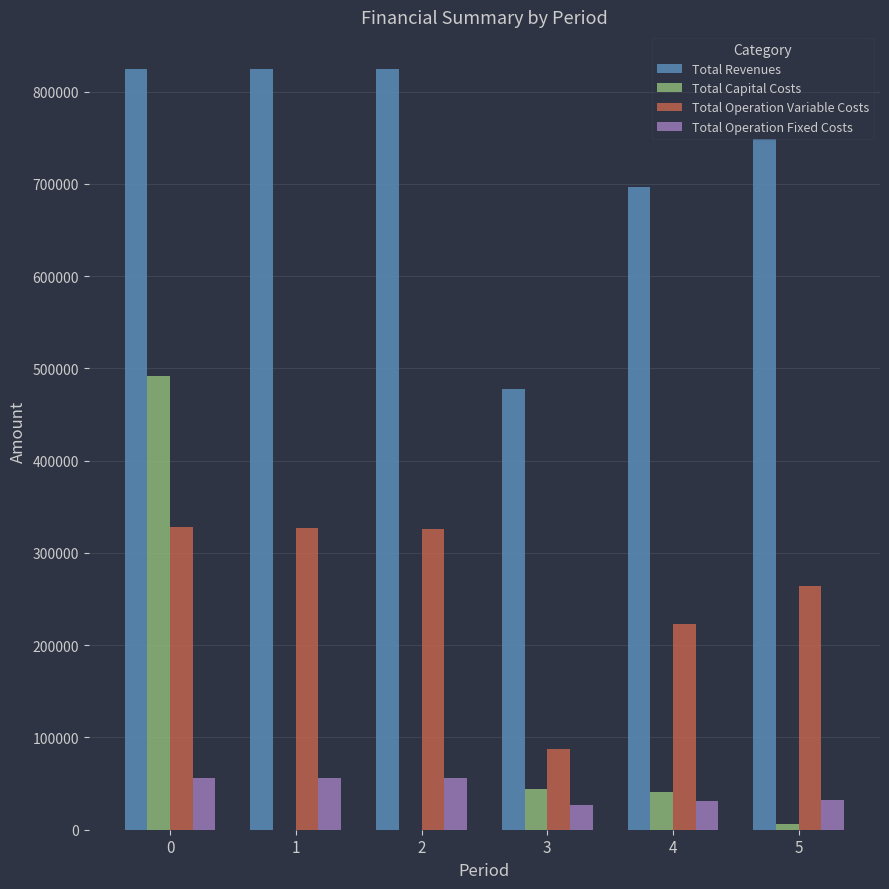

What is the total value across all series at 0?

1700224.8